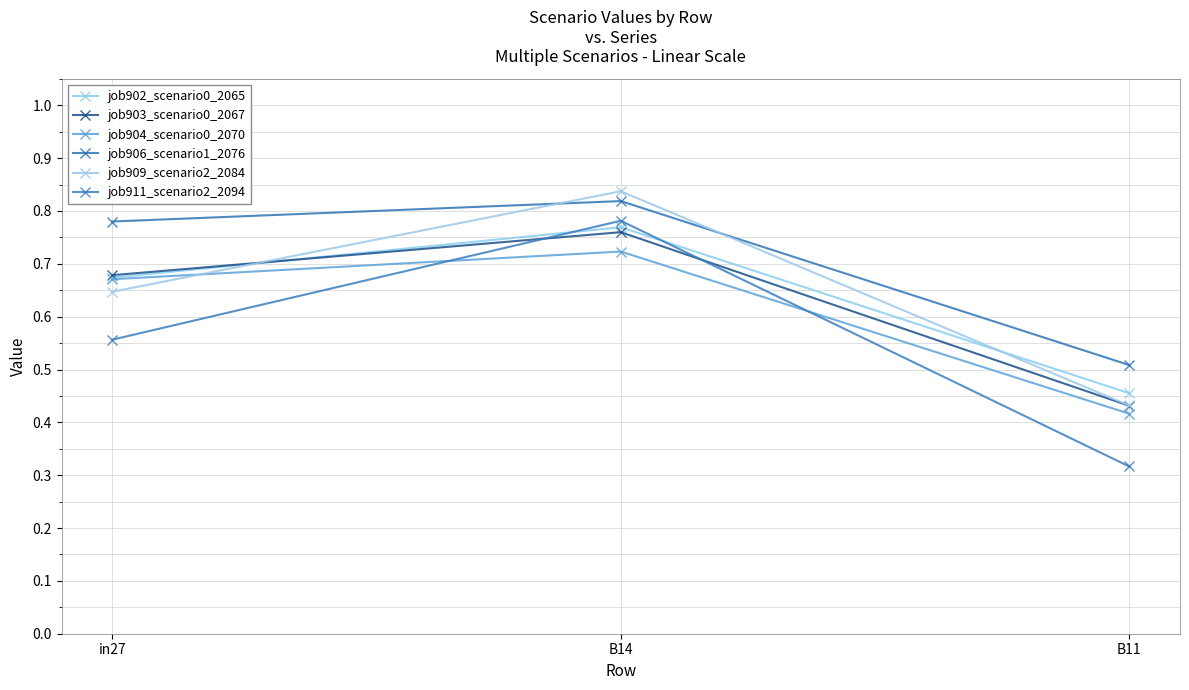

True or false: job904_scenario0_2070 has a value of 0.6 at B11.

False